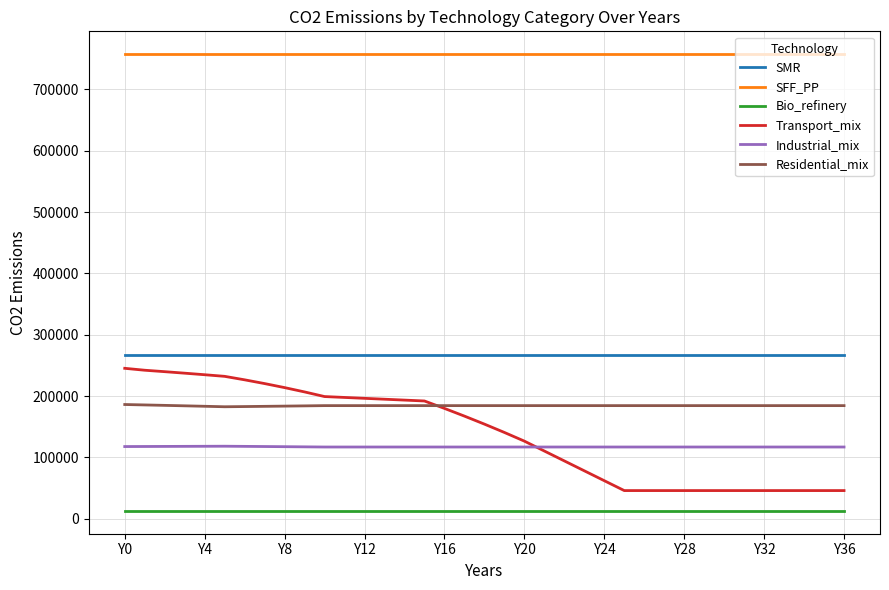

What is the minimum value shown in the chart?

12762.9